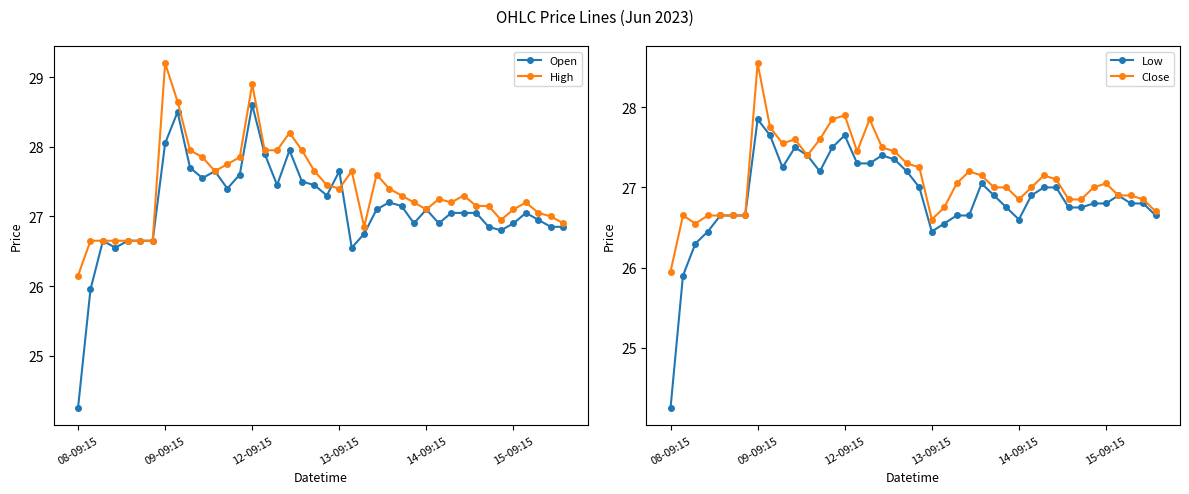

At which label does Low reach its minimum?

08-09:15